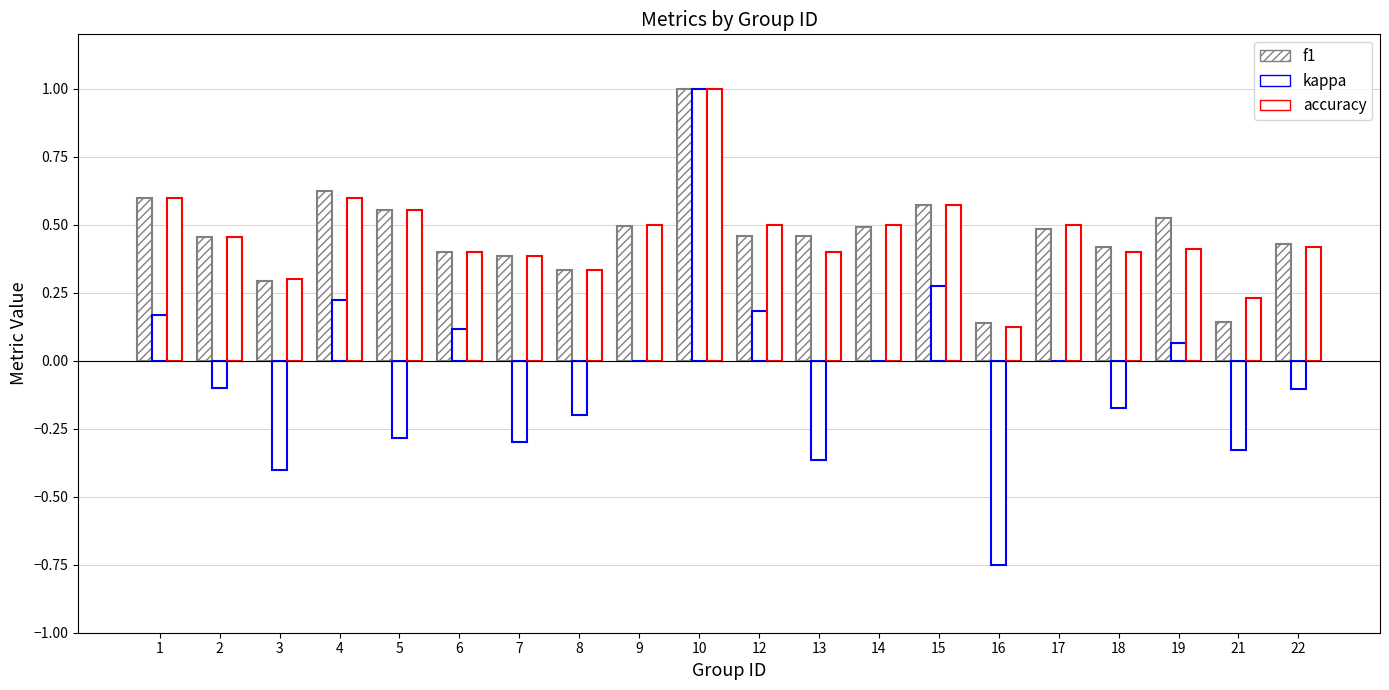

Which series changed the most between 16 and 22?

kappa